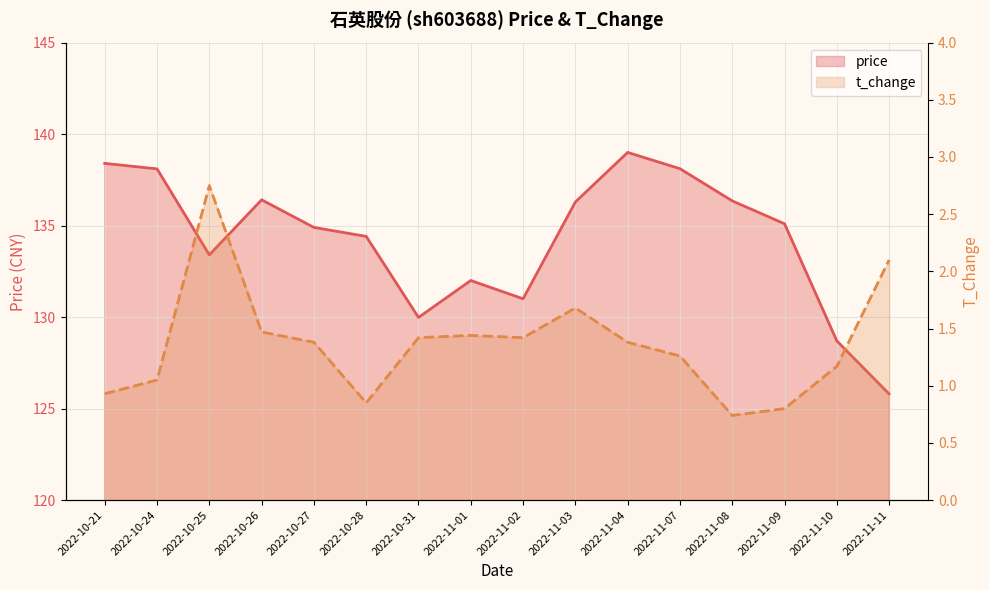

Which category has the highest value in the price series?

2022-11-04